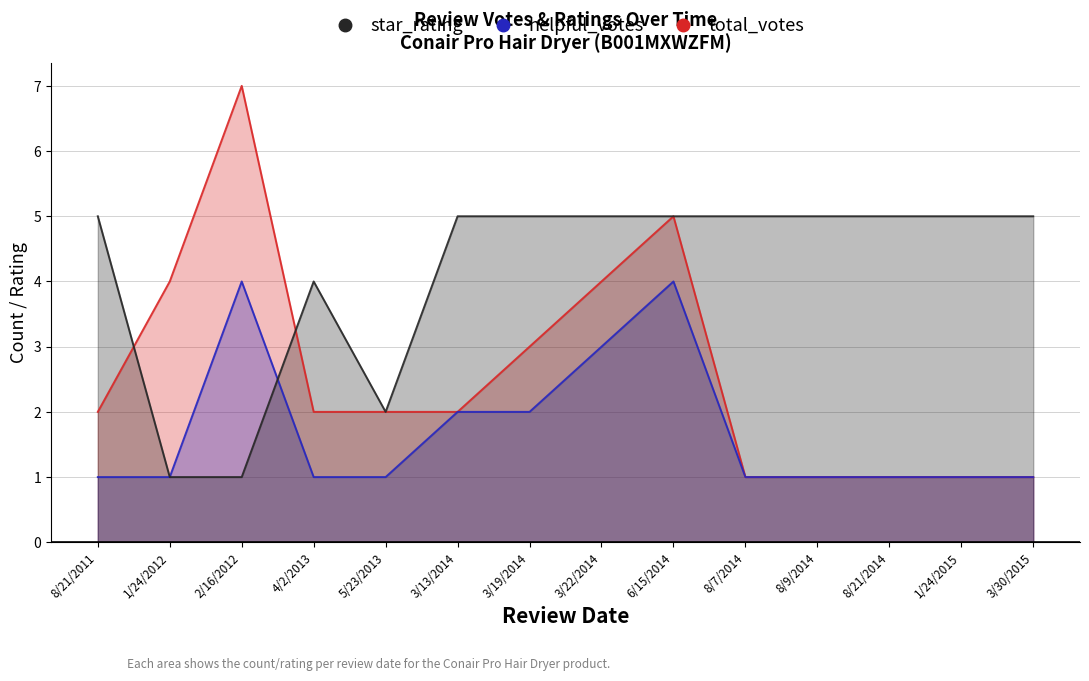

Which category has the highest value in the star_rating series?

8/21/2011